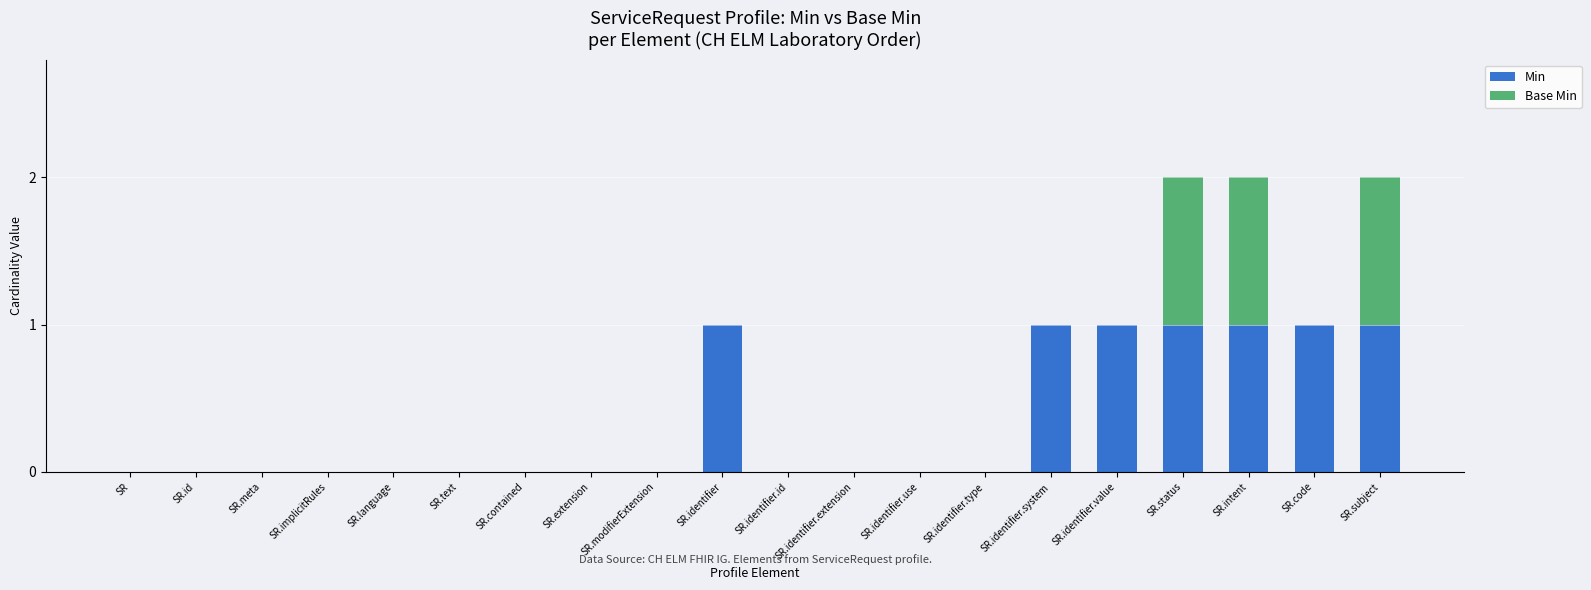

True or false: Min has a value of -1 at SR.id.

False